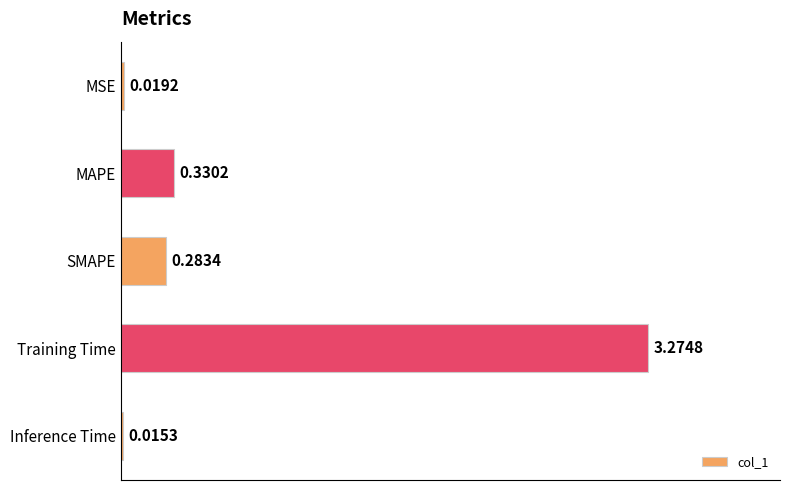

What is the sum of all values?

3.9